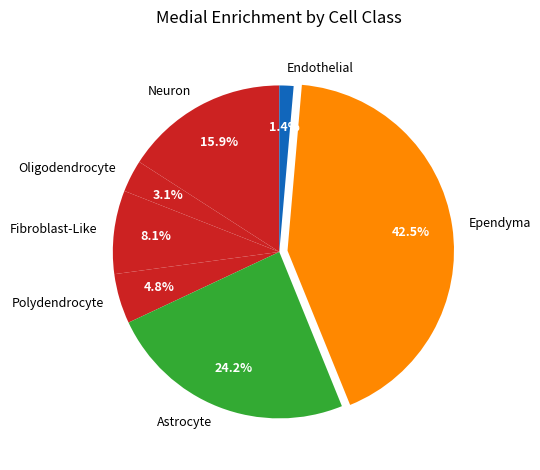

What is the smallest slice in the pie chart?

Endothelial